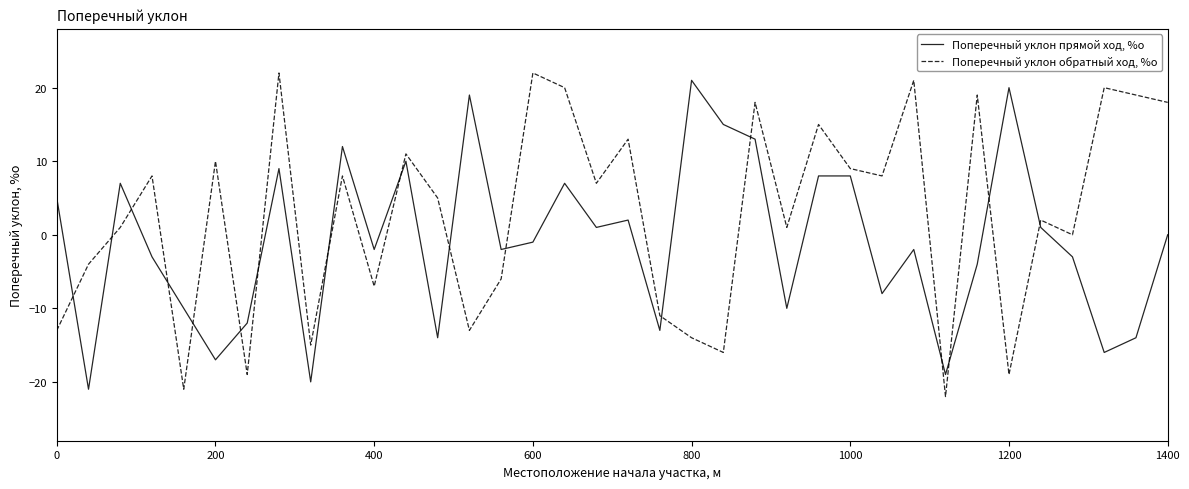

Which series has the widest spread of values?

Поперечный уклон обратный ход, %о